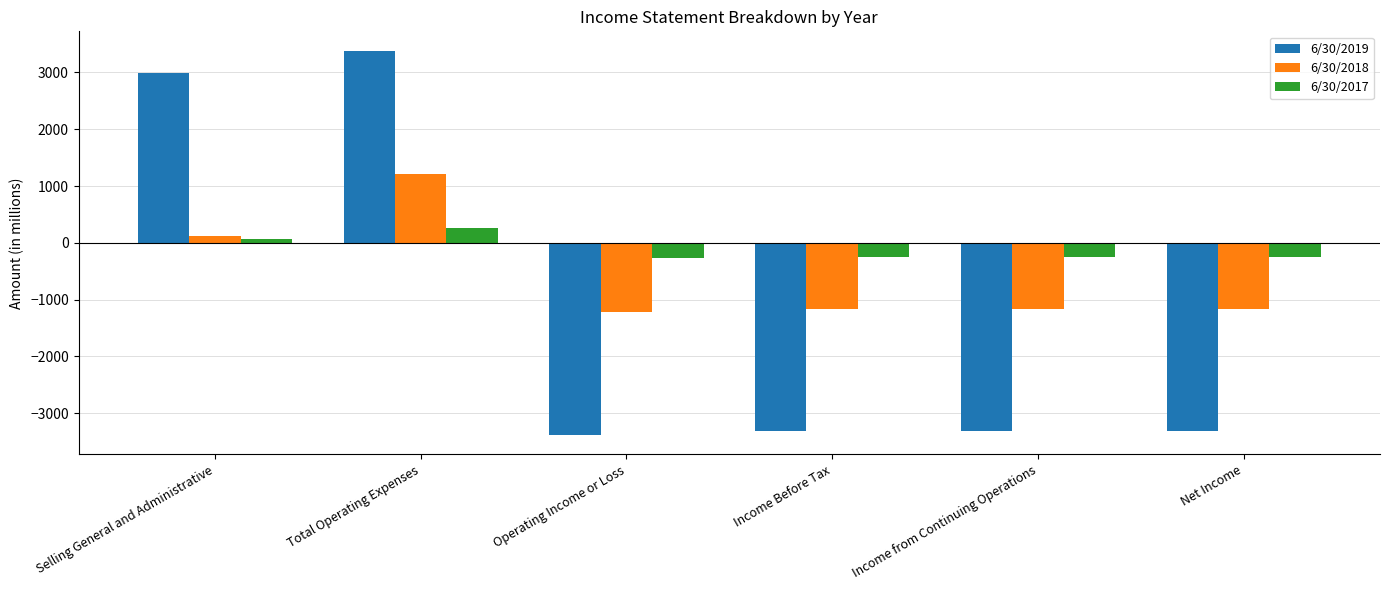

What is the total value across all series at Operating Income or Loss?

-4869.4